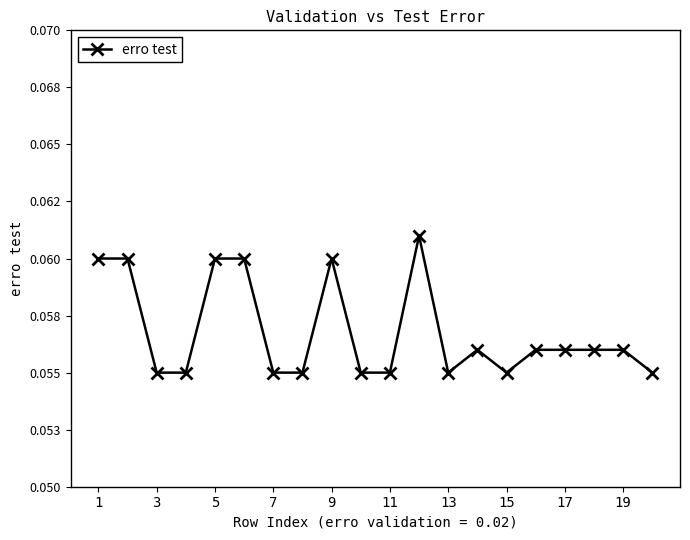

Is this an area chart (filled region under the line)?

No